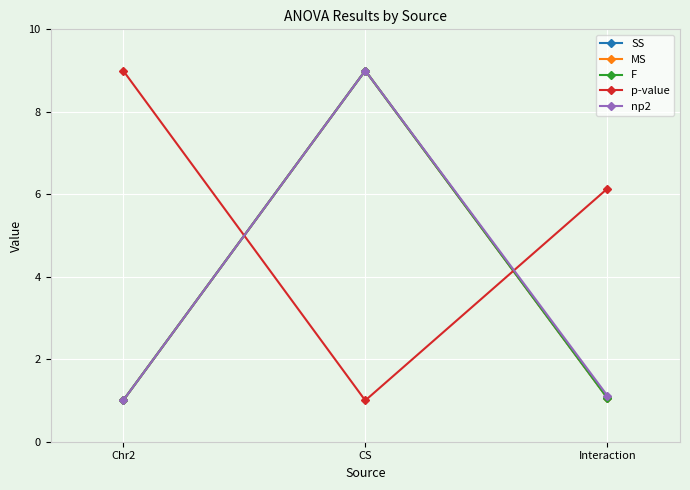

What is the label of the 3rd point from the right?

Chr2